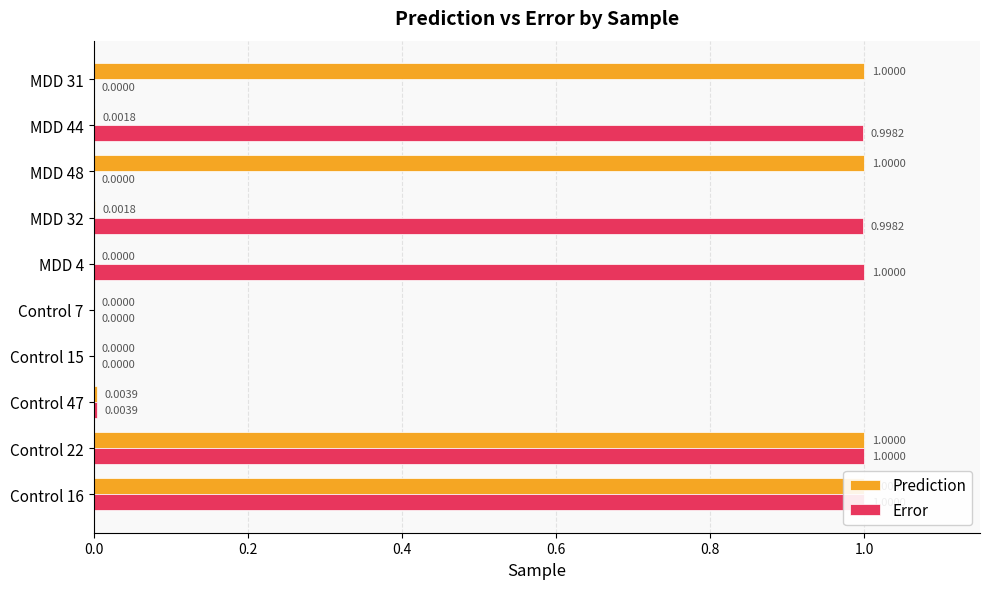

Rank the series by their maximum value, from lowest to highest.

Prediction, Error